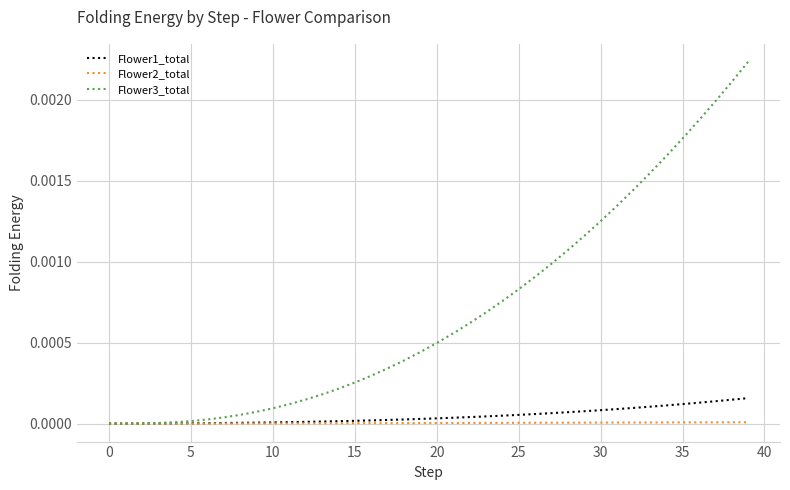

Which series has the largest range (max minus min)?

Flower3_total